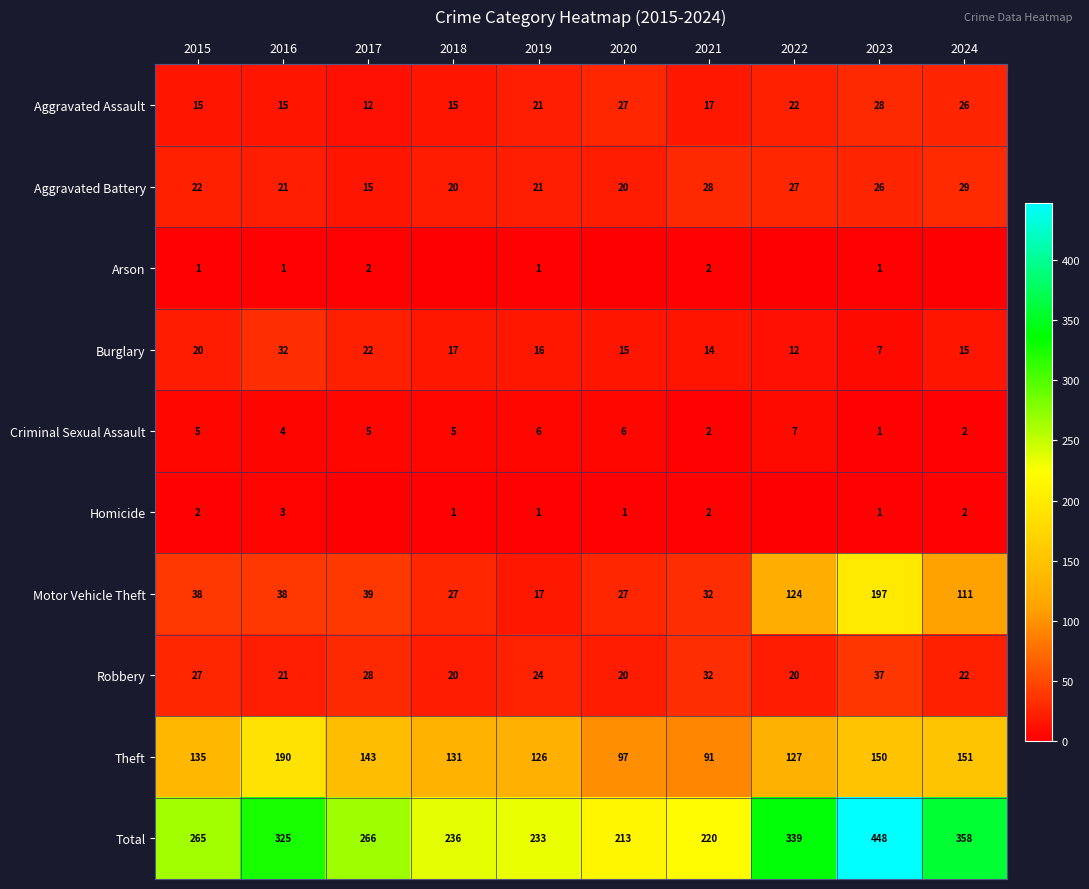

What is the average value of the Burglary series?

17